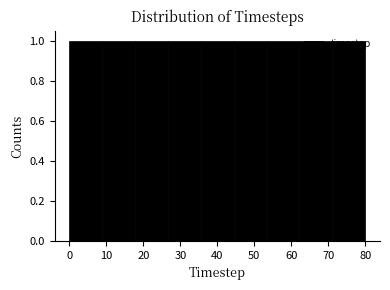

Reading left to right, list every bar in this chart as the range it spans on the x-axis followed by its height. Neither the bar edges nor the heights are printed on the chart, so give them approximately, as read against the axes.

0 to 9: 1
9 to 18: 1
18 to 27: 1
27 to 36: 1
36 to 44: 1
44 to 53: 1
53 to 62: 1
62 to 71: 1
71 to 80: 1